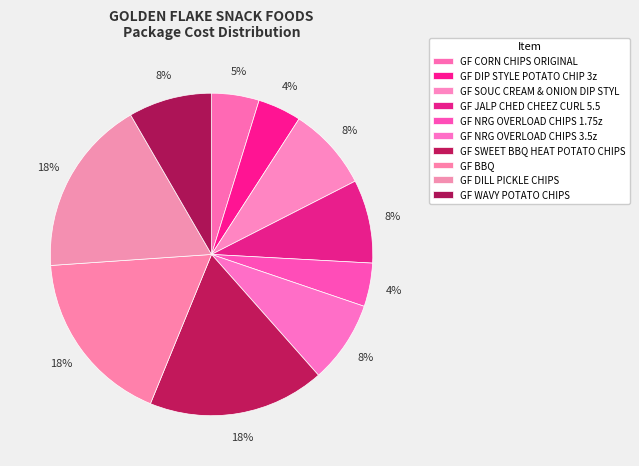

To the nearest percent, what portion does GF WAVY POTATO CHIPS represent?

8%